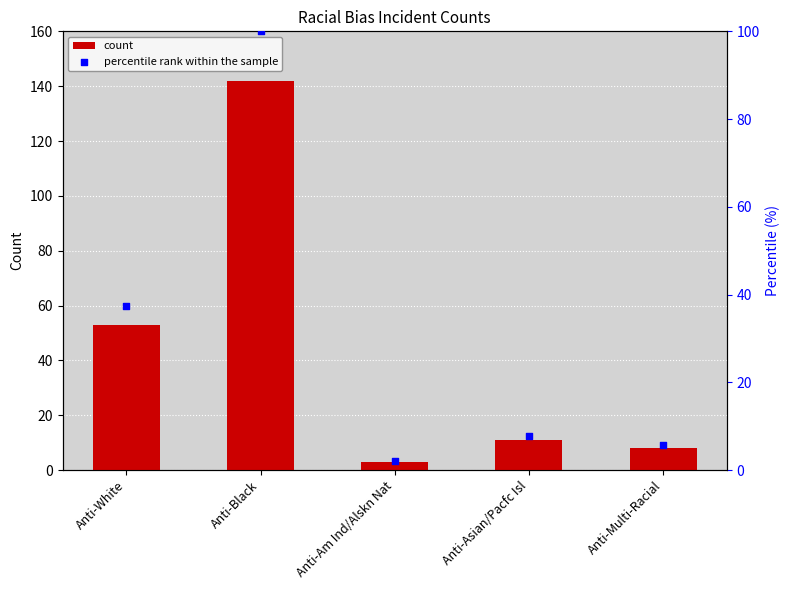

What are all the series names shown in the legend?

count, percentile rank within the sample